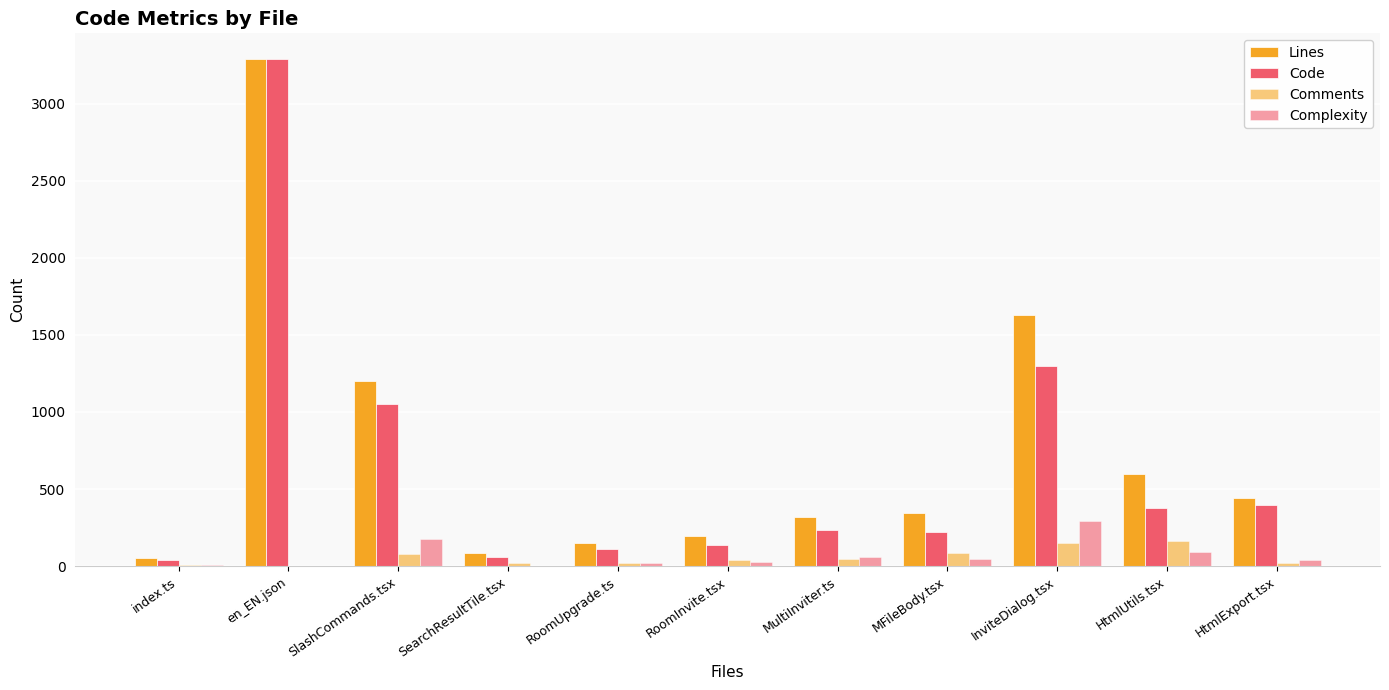

Is it true that Complexity equals 13 at RoomUpgrade.ts?

False